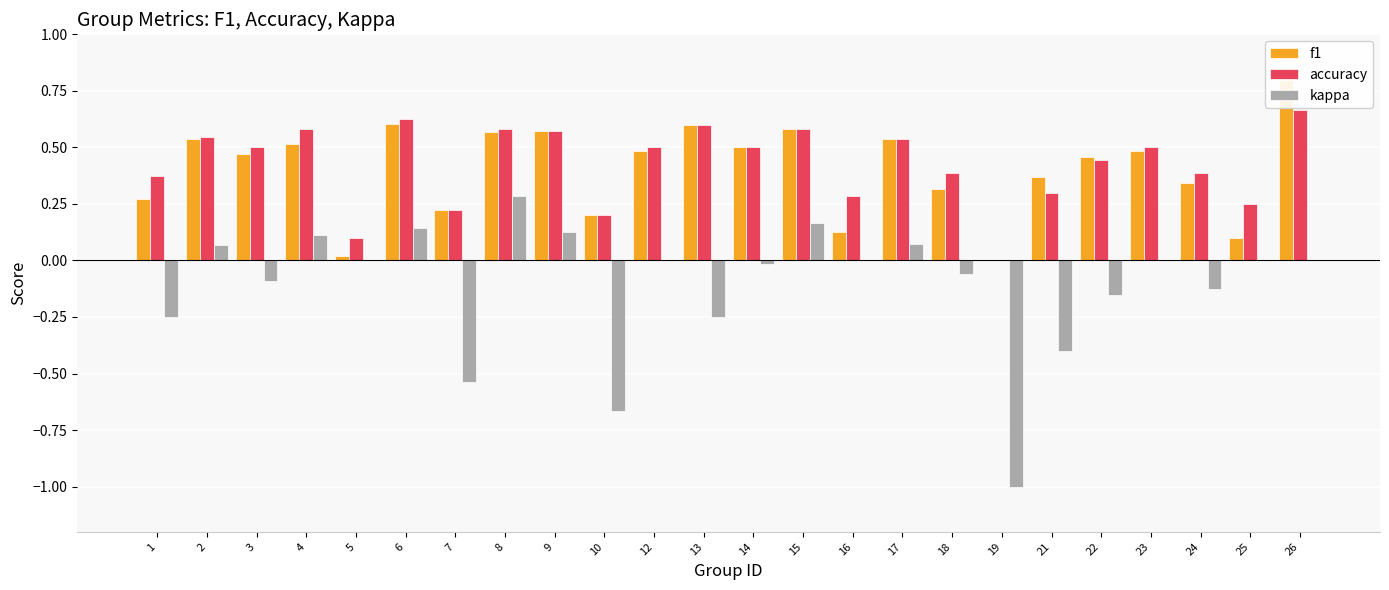

How many groups of bars are there?

24